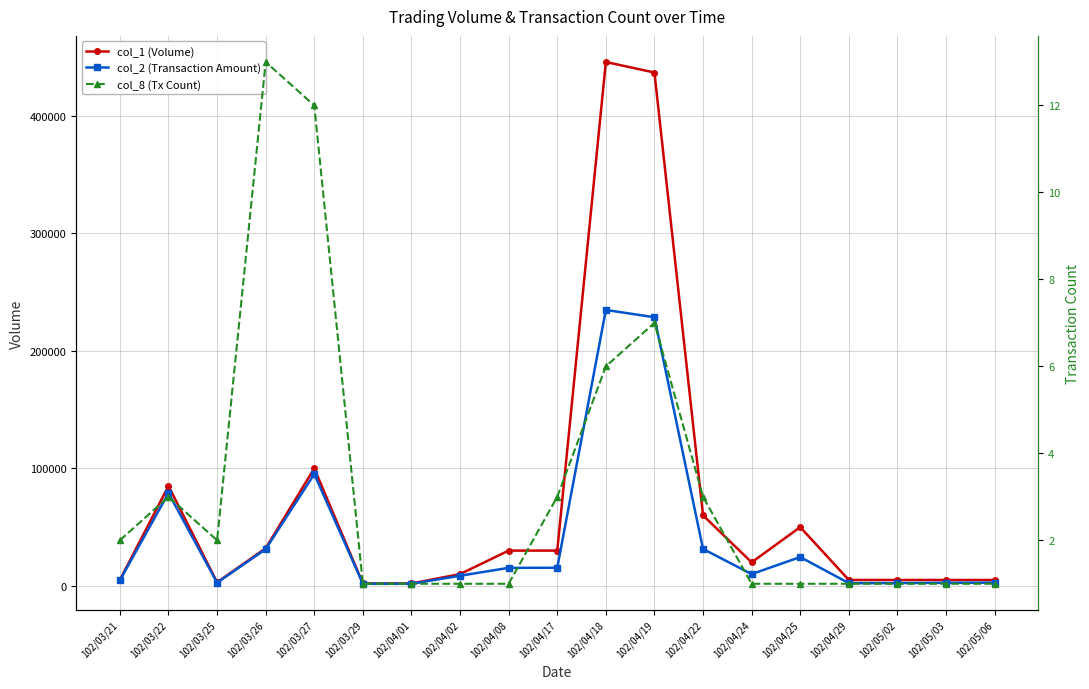

What position from the left is 102/03/26?

4